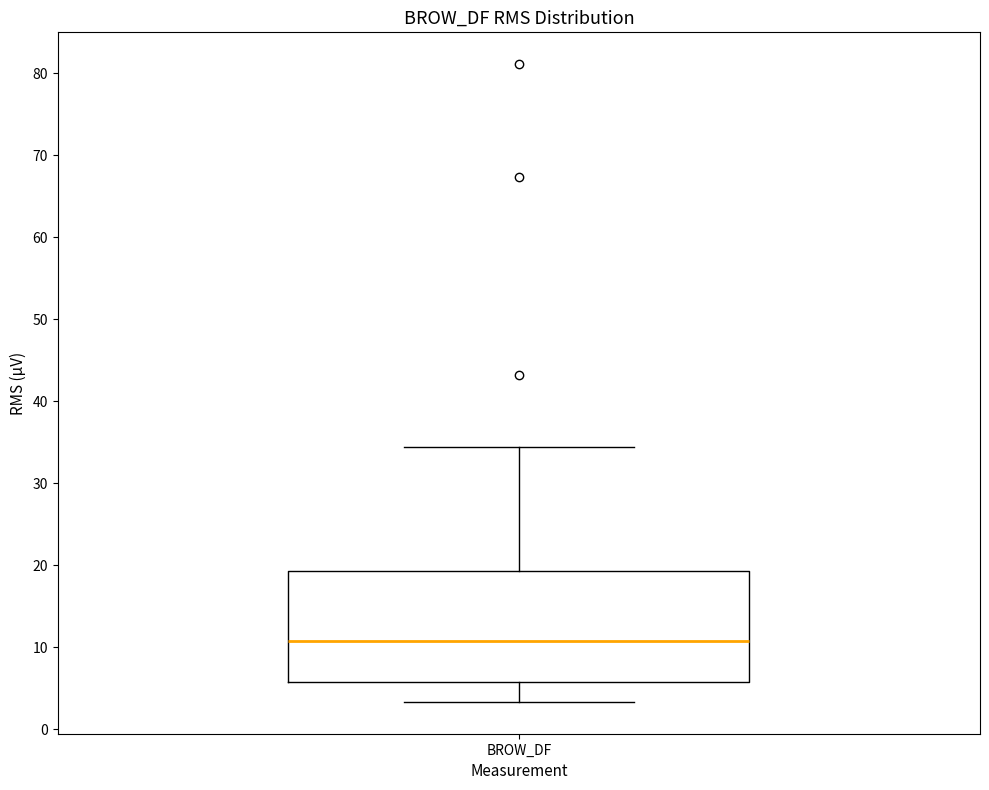

Read this box plot against the y-axis: the position of the median line, the range covered by the box, and the ends of both whiskers. The values are not printed on the chart, so give them approximately, as read against the axis.

median 11, box 6 to 19, whiskers 3 to 34